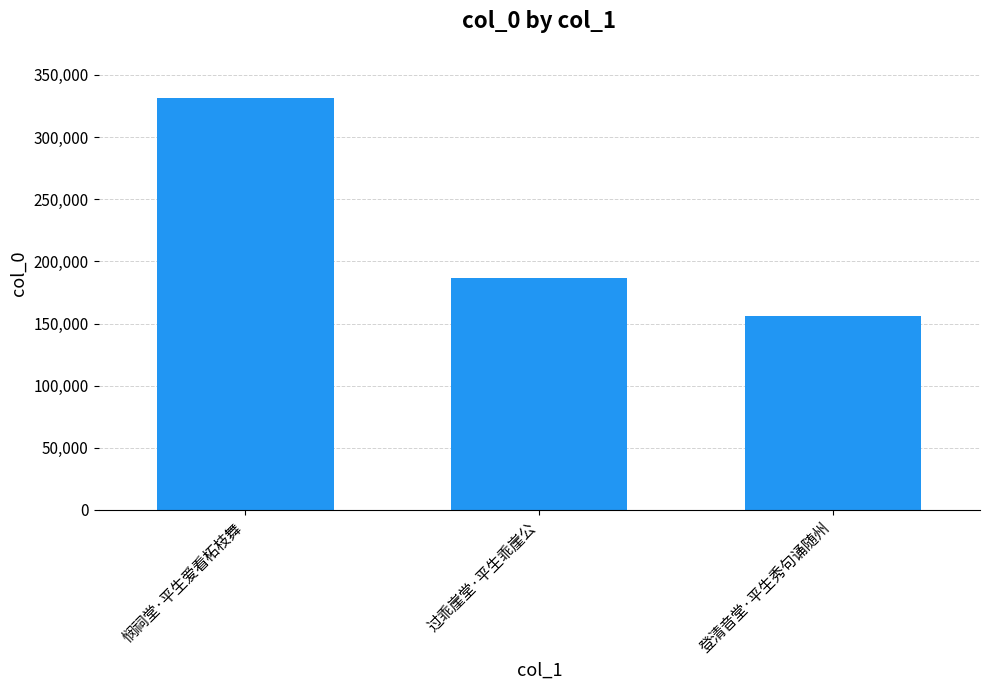

Where does the data first go above 186441?

悯祠堂·平生爱看柘枝舞